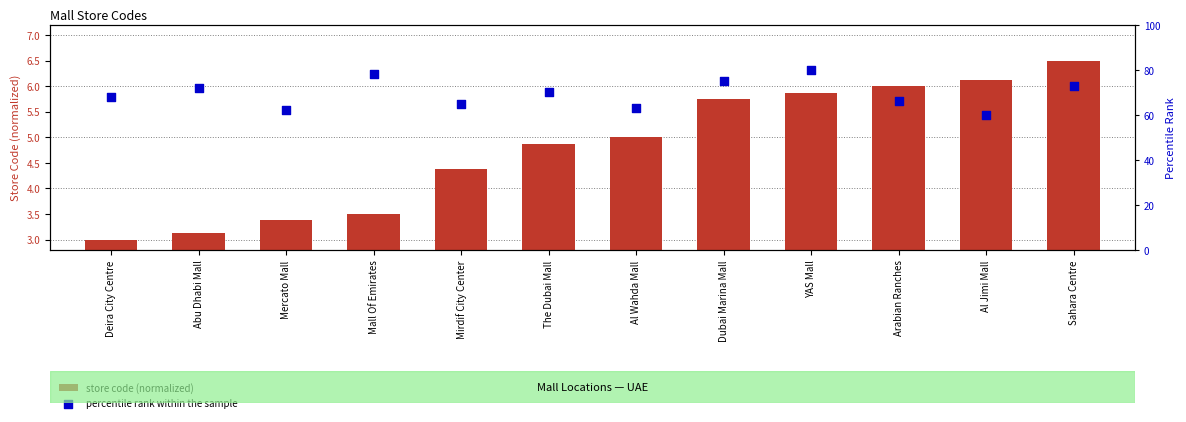

Which series has the largest total across all categories?

percentile rank within the sample